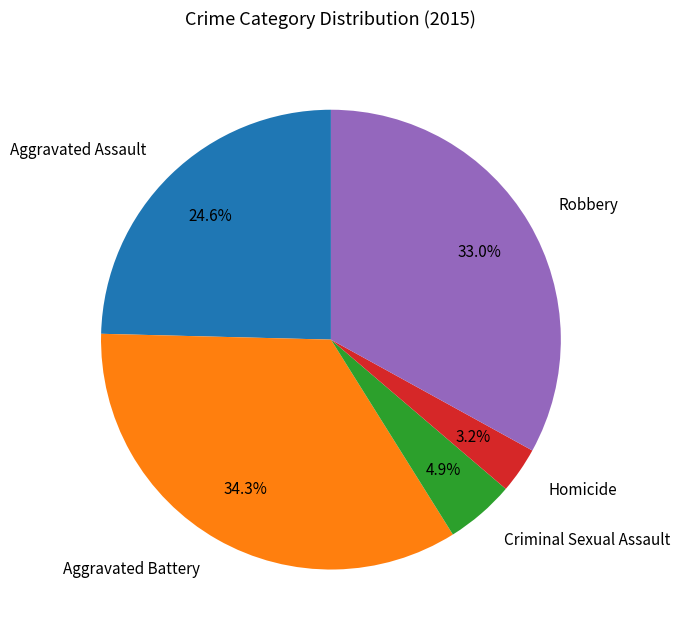

To the nearest percent, what is the combined percentage of Homicide and Robbery?

36%